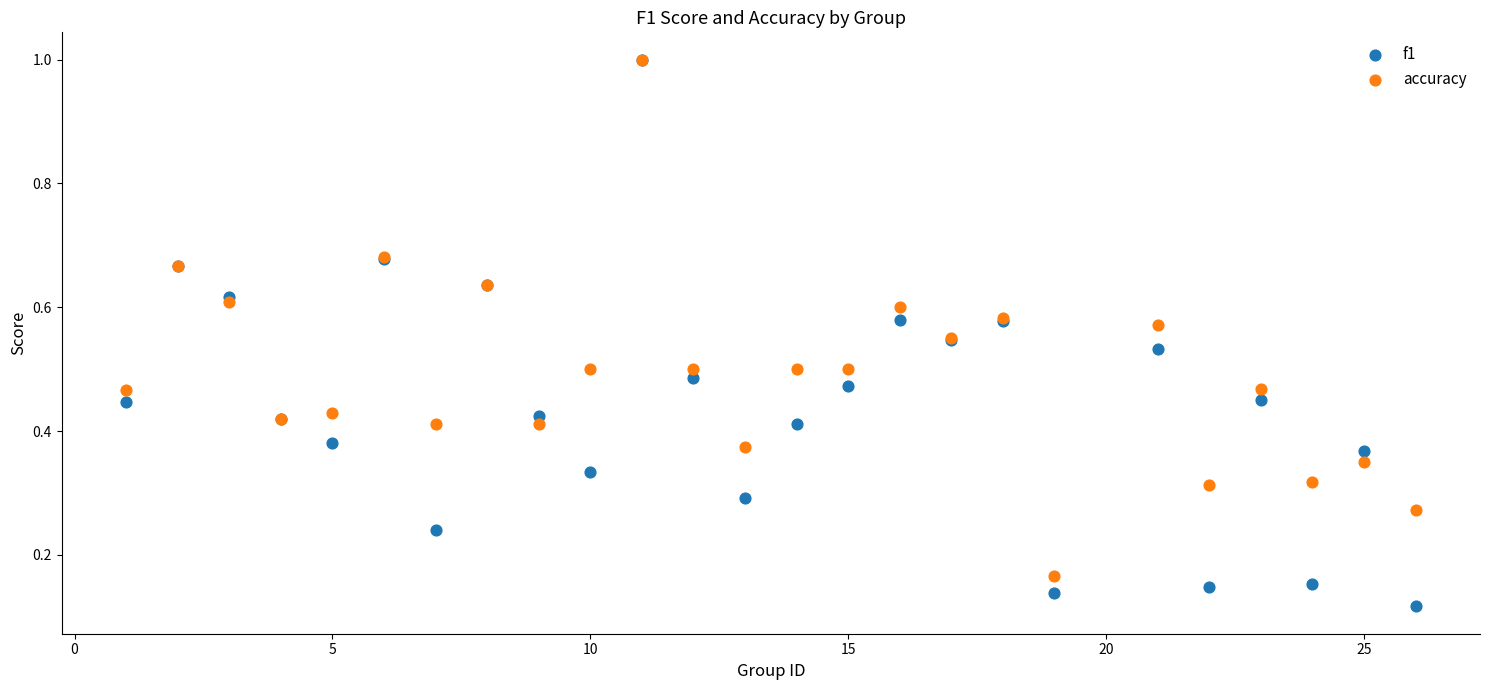

Which series contains the lowest Y value?

f1